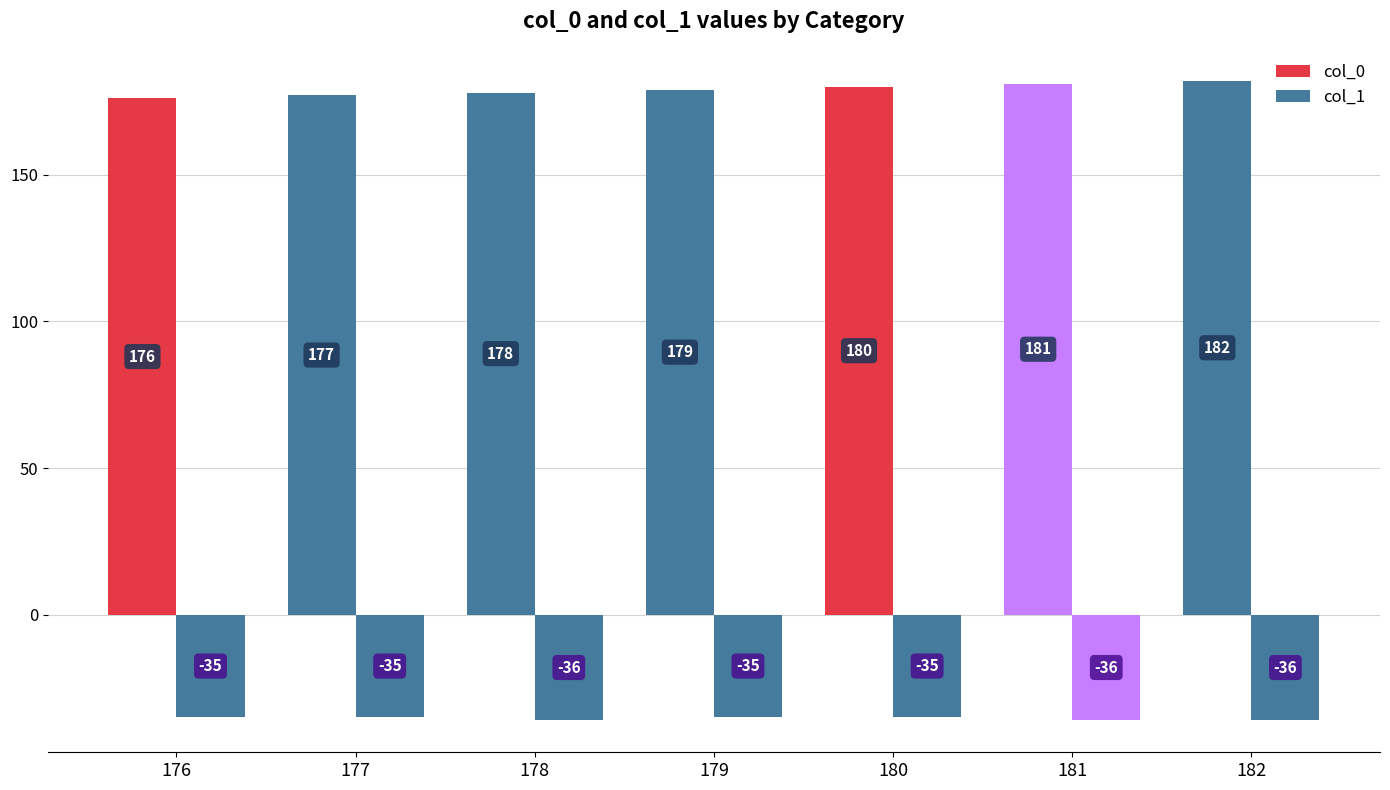

What is the minimum value shown in the chart?

-36